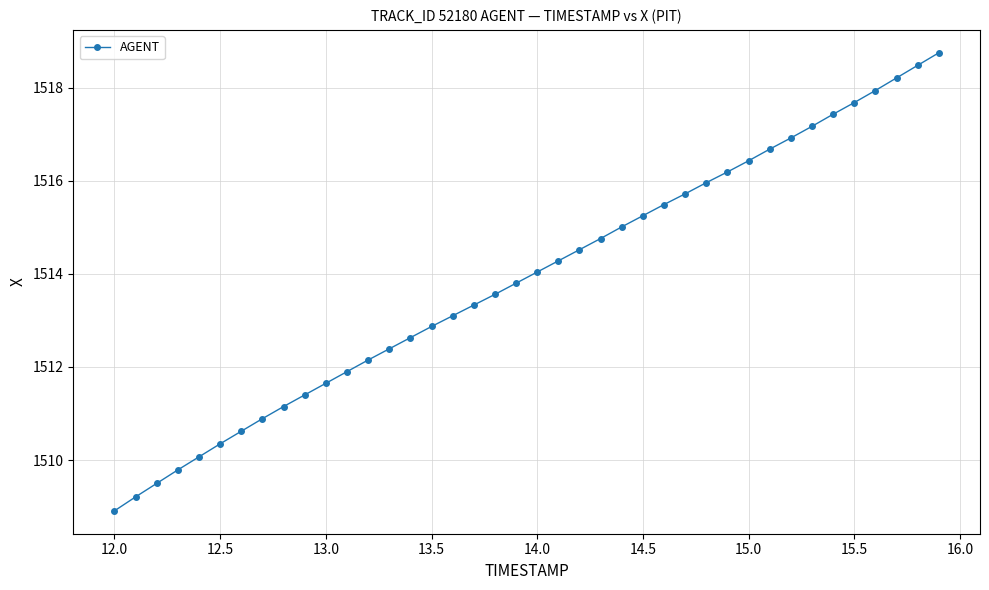

What is the maximum value shown in the chart?

1518.8